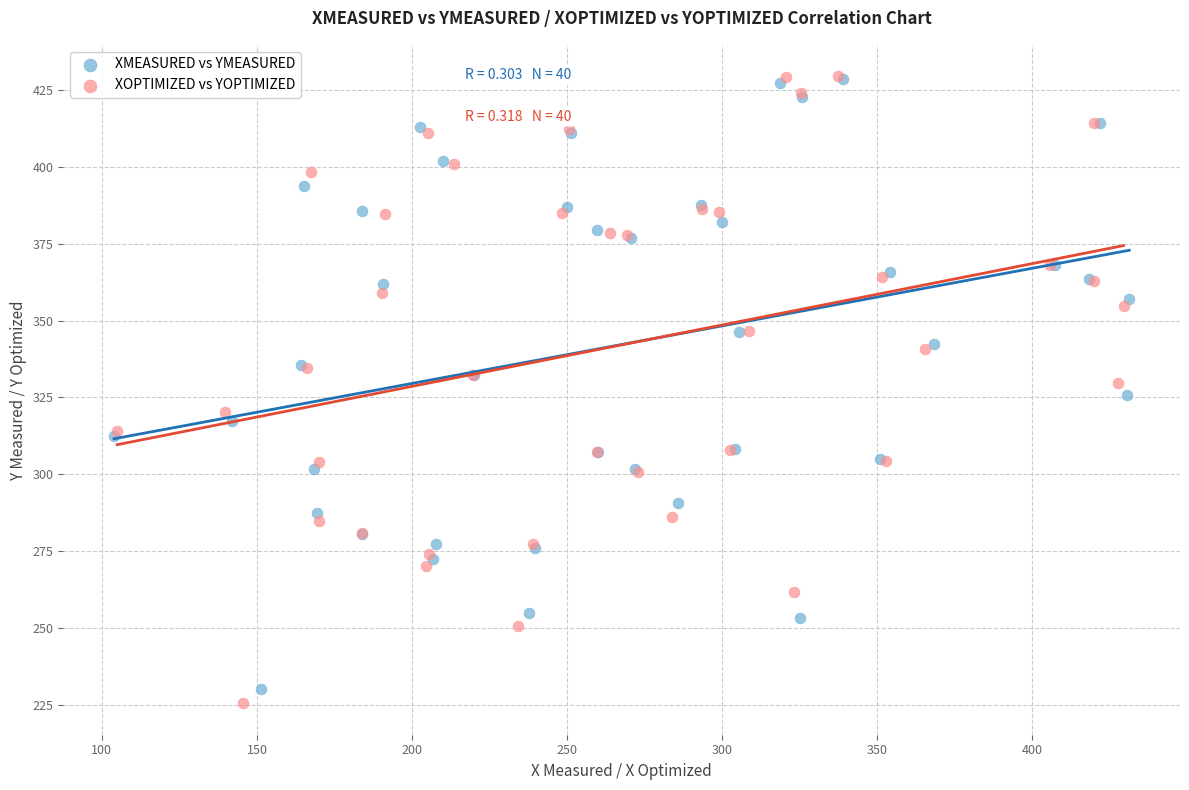

Which series has the widest spread of Y values?

XOPTIMIZED vs YOPTIMIZED